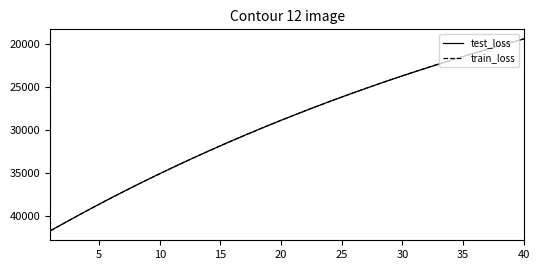

What is the minimum value shown in the chart?

19370.5